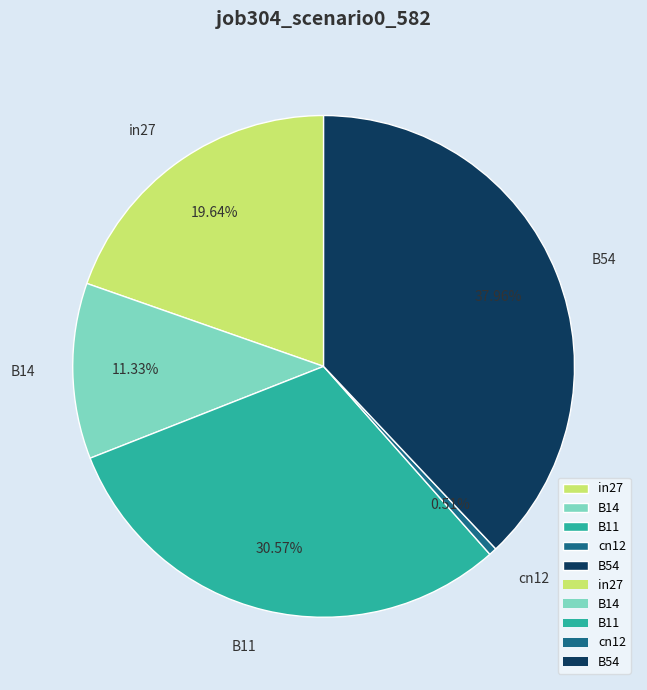

The B54 slice represents 27% of the pie. True or false?

False